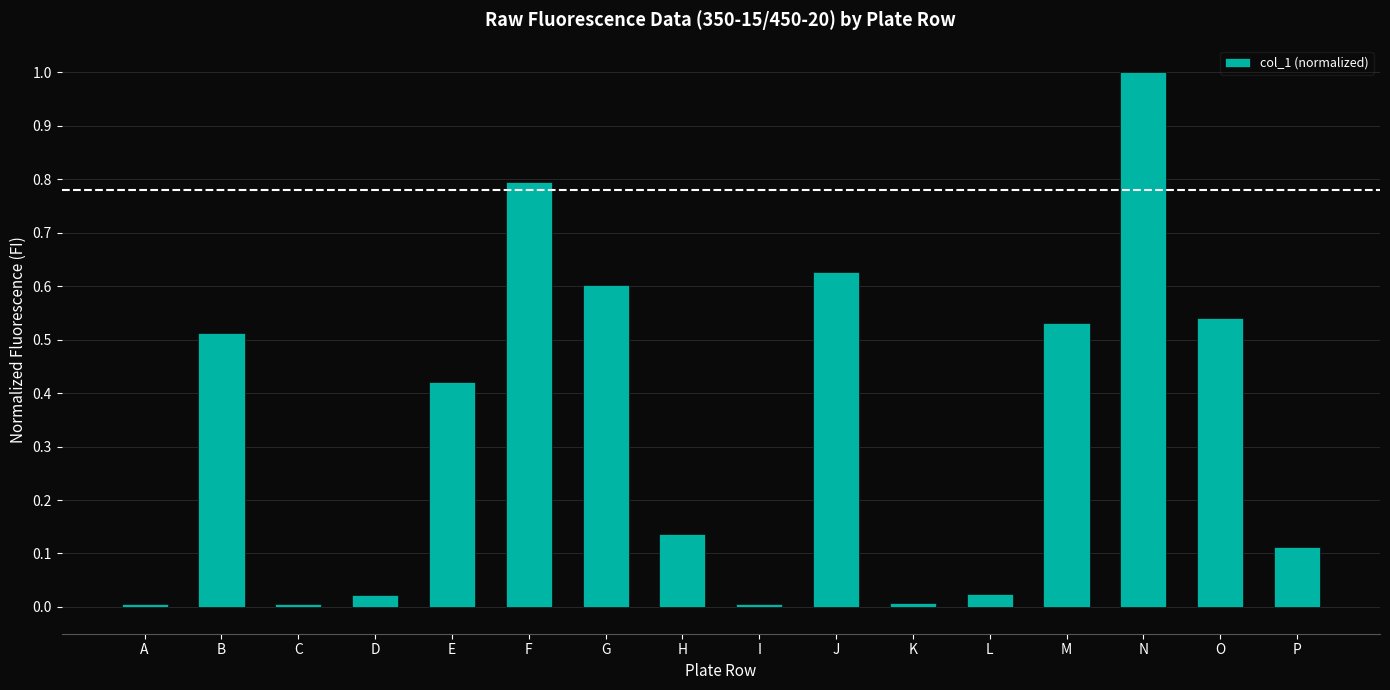

What is the value of the 6th bar from the left?

0.8